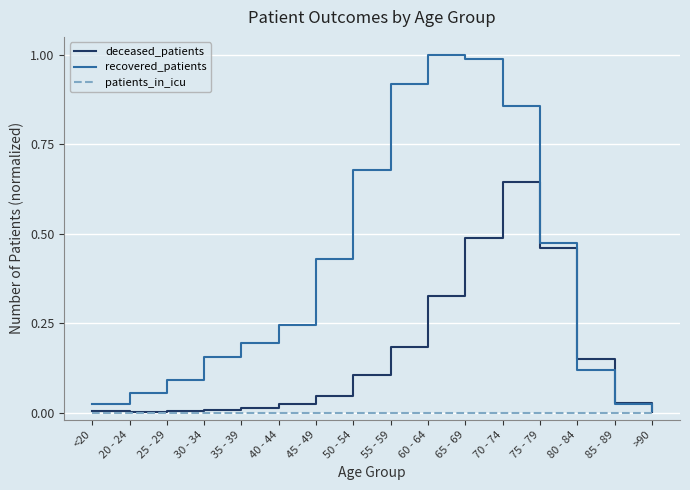

What position from the left is 85 - 89?

15